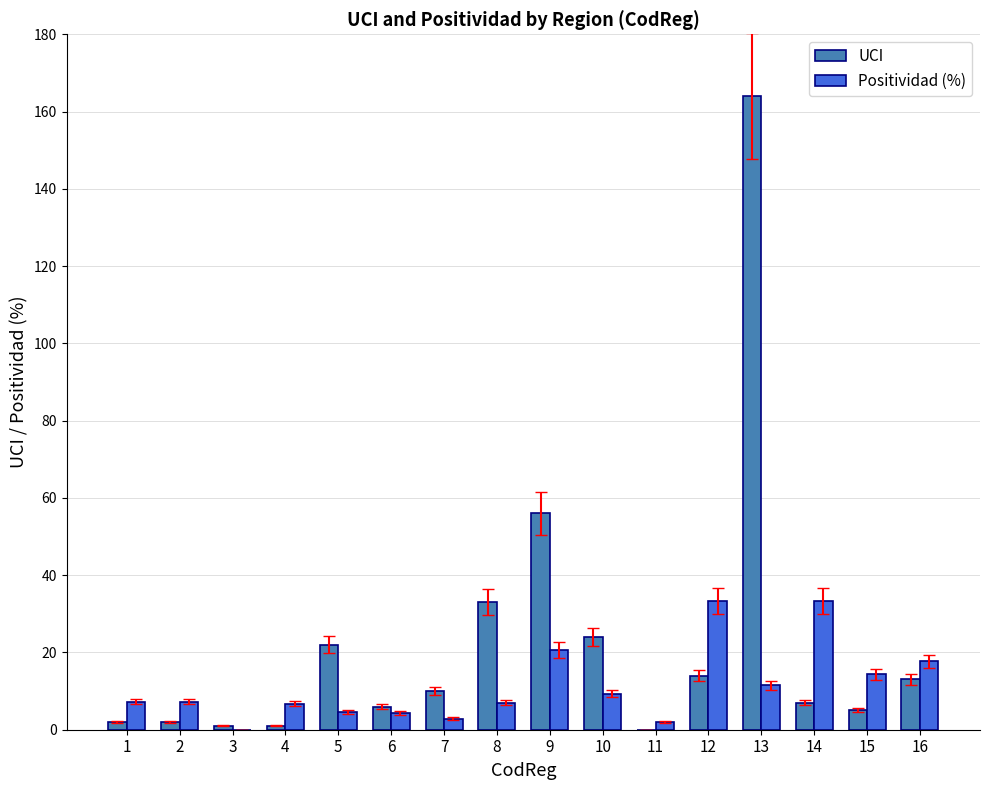

What is the sum of all UCI values?

360.0